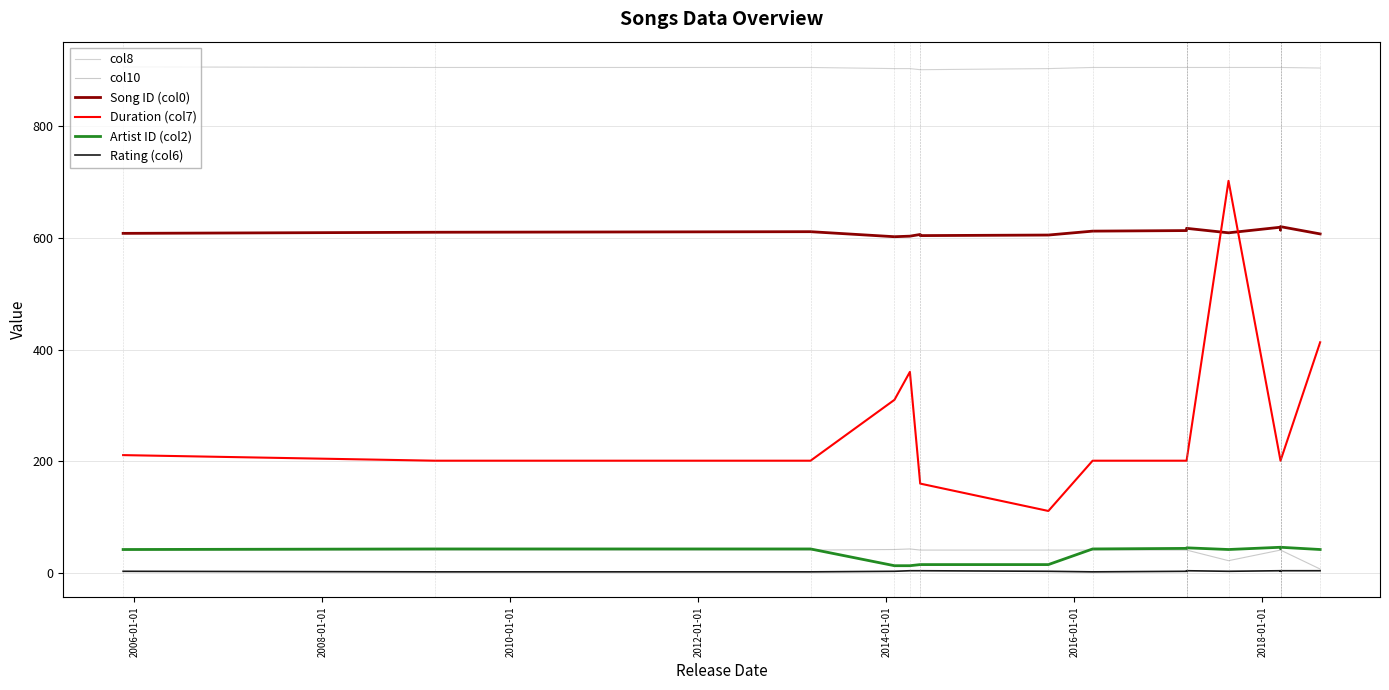

Reading left to right, extract all data points from this chart.

col8: 906	905	905	903	903	901	901	903	905	905	905	905	905	905	905	905	905	905	904
col10: 41	41	41	42	43	41	41	41	41	41	41	41	41	22	41	41	41	41	7
Song ID (col0): 608	610	611	602	603	606	604	605	612	613	615	616	617	609	619	614	618	620	607
Duration (col7): 211	201	201	310	360	160	160	111	201	201	201	201	201	702	201	201	201	201	413
Artist ID (col2): 42	43	43	13	13	15	15	15	43	44	44	45	45	42	46	44	45	46	42
Rating (col6): 3	2	2	3	4	4	4	3	2	3	4	4	4	3	4	4	3	4	4